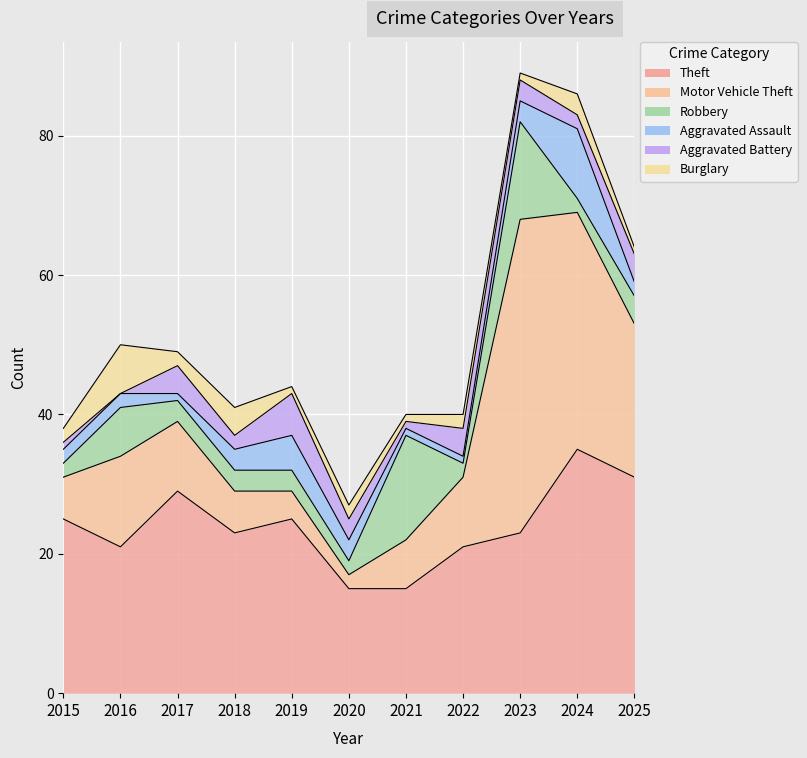

Is it true that Robbery equals 2 at 2019?

False